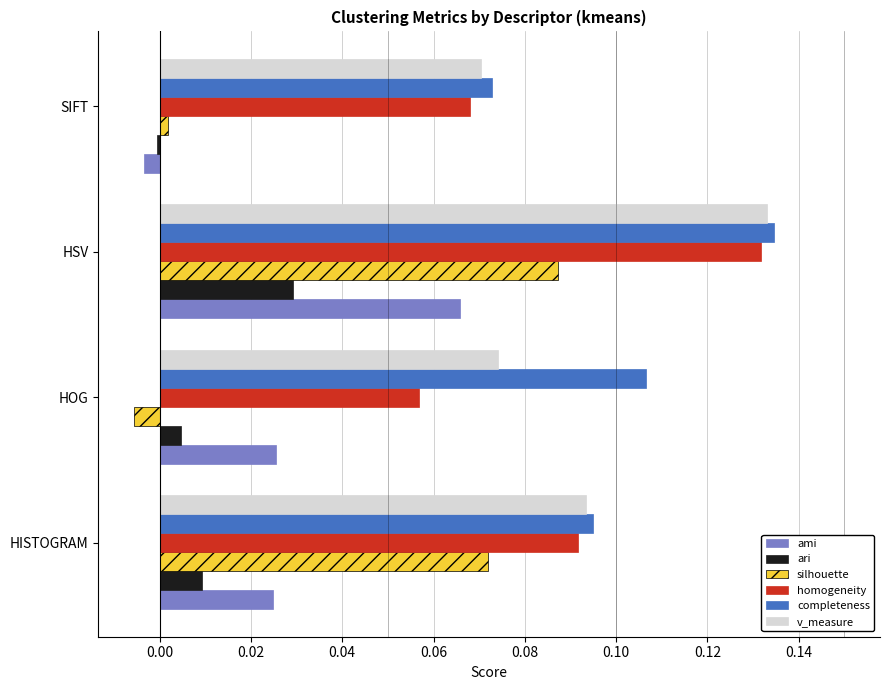

At which label does silhouette reach its peak?

HSV